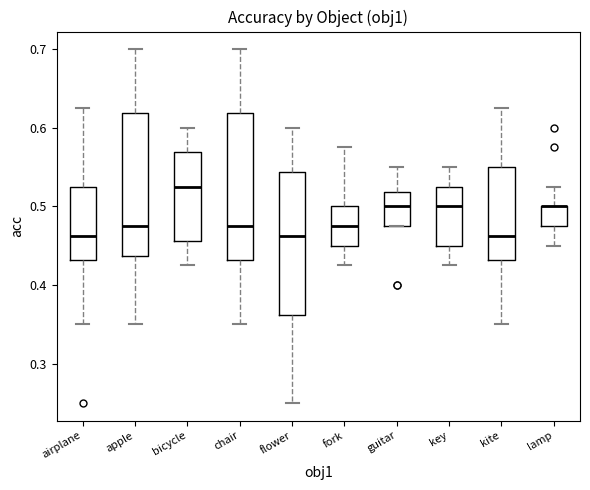

Where does the lower whisker of the box for fork end on the y-axis? The values are not printed on the chart, so give them approximately, as read against the axis.

0.43